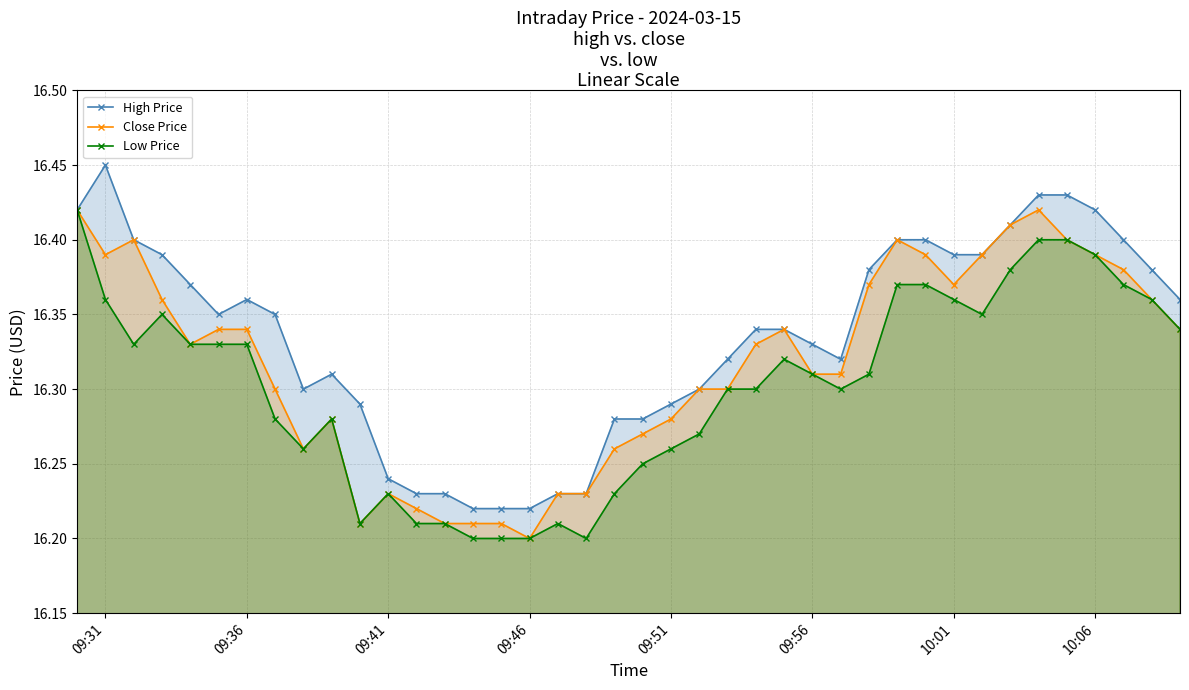

Rank the series by their average value, from lowest to highest.

Low Price, Close Price, High Price